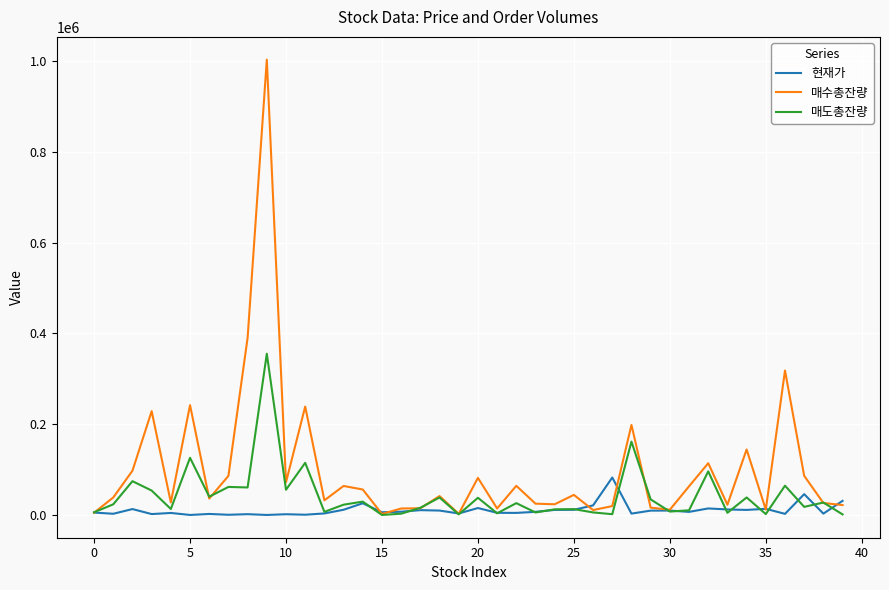

Which series has the largest total across all categories?

매수총잔량